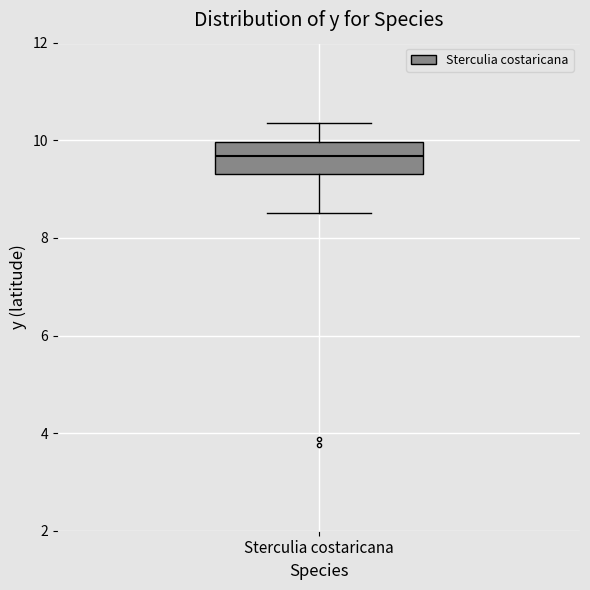

Where is the lower edge of the box for Sterculia costaricana on the y-axis? The values are not printed on the chart, so give them approximately, as read against the axis.

9.4